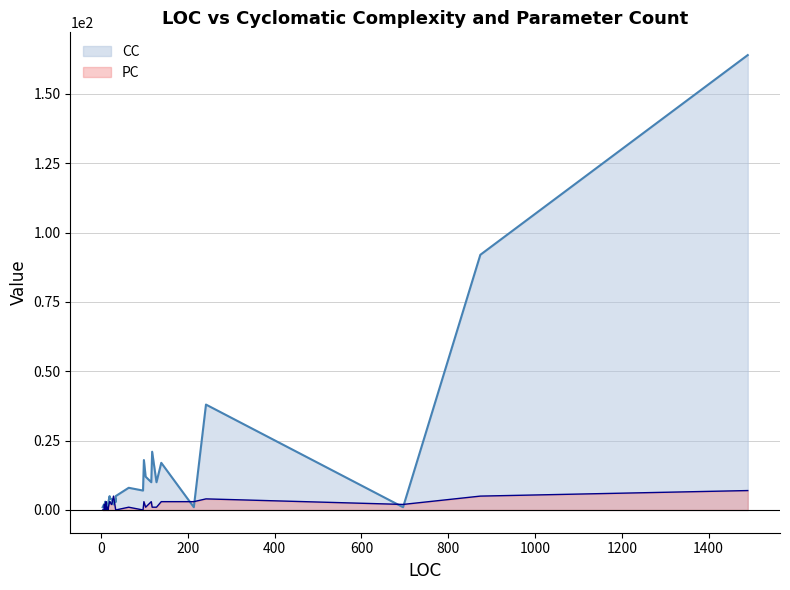

Which series has the largest total across all categories?

CC